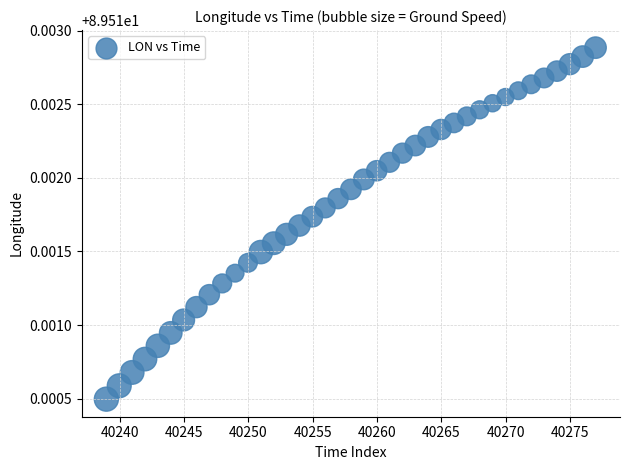

What is the range of X values (max minus min)?

38.0